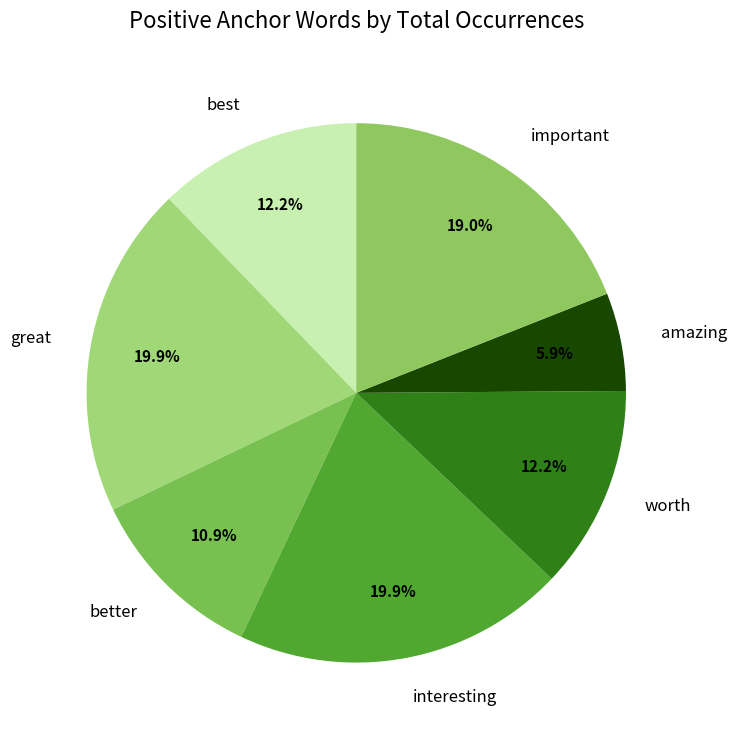

What percentage do important and best together represent?

31.2%